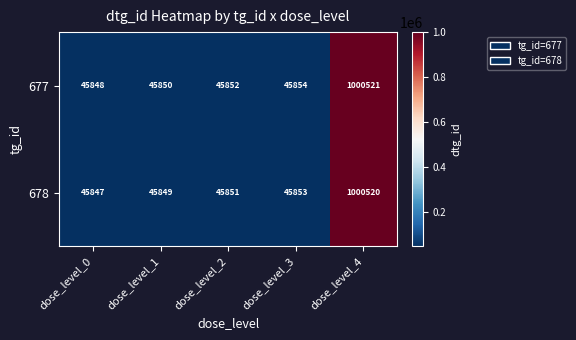

Read the 677 value at dose_level_1.

45850